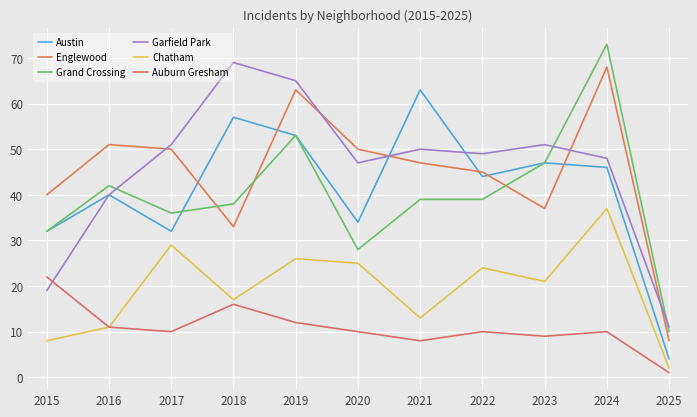

Which series has the largest total across all categories?

Garfield Park